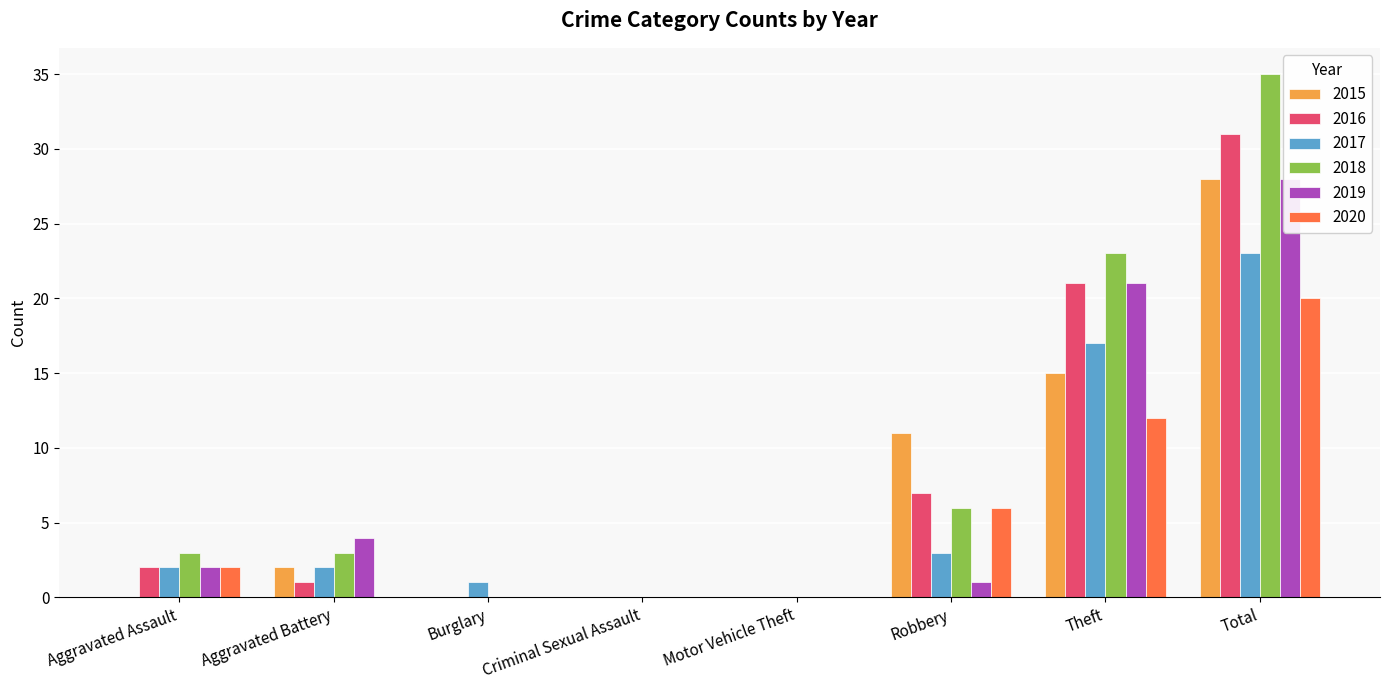

How many bars are there in total?

48